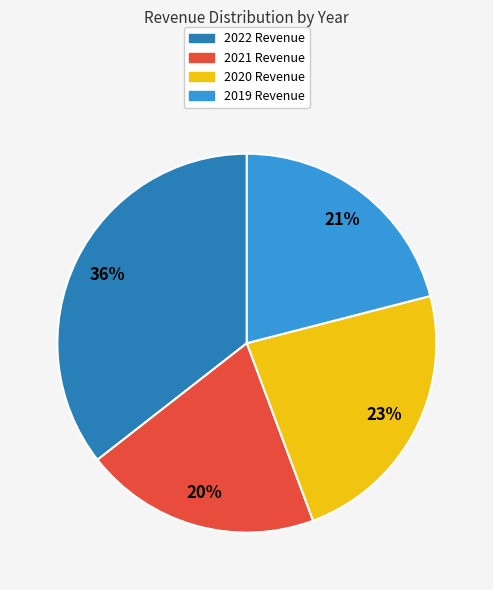

To the nearest percent, what is the average slice percentage?

25%